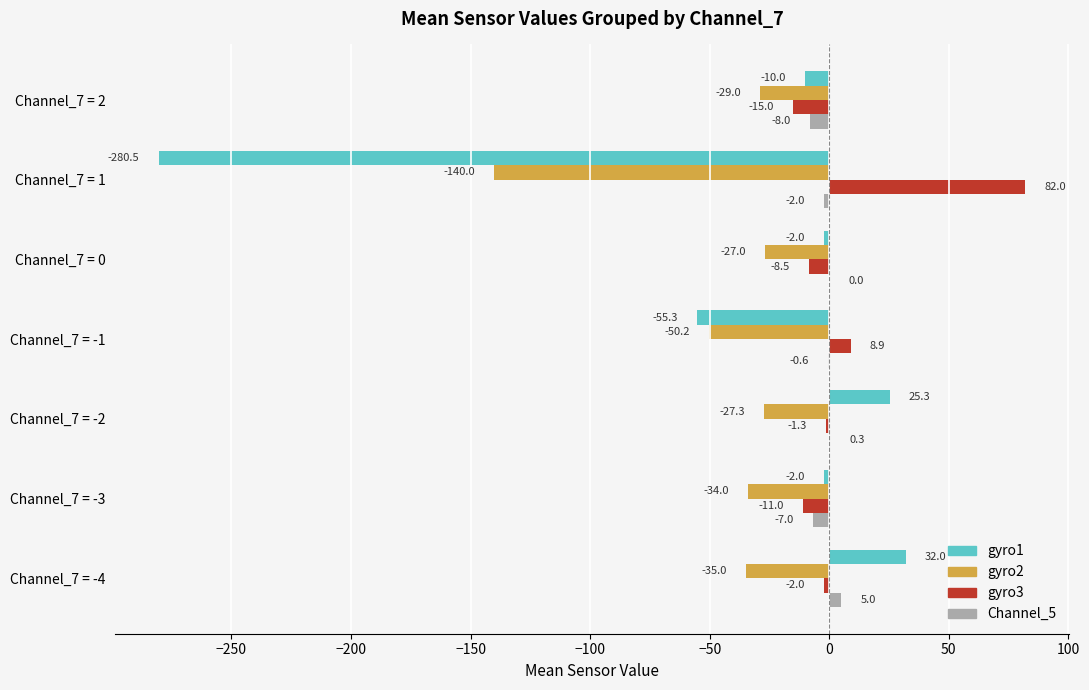

At which label does Channel_5 reach its peak?

Channel_7 = -4